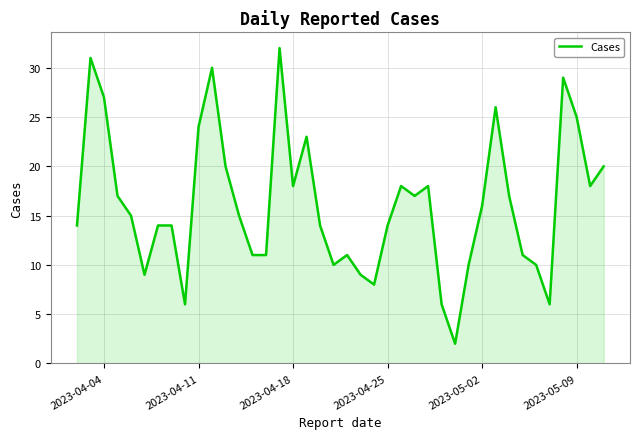

How many lines are shown in the chart?

1